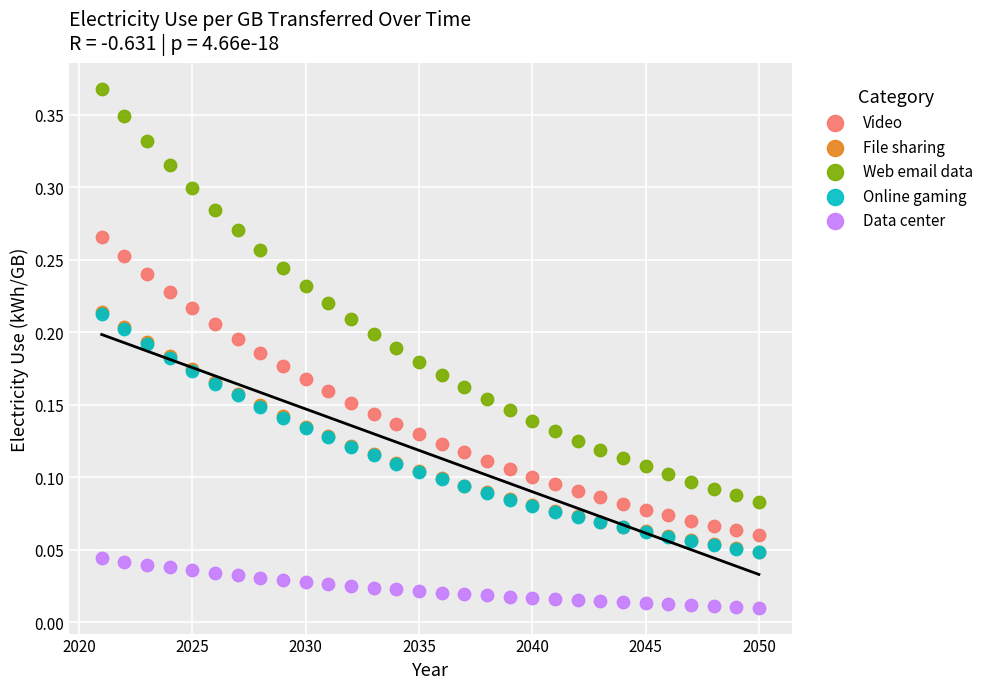

Which series reaches the maximum Y coordinate?

Web email data